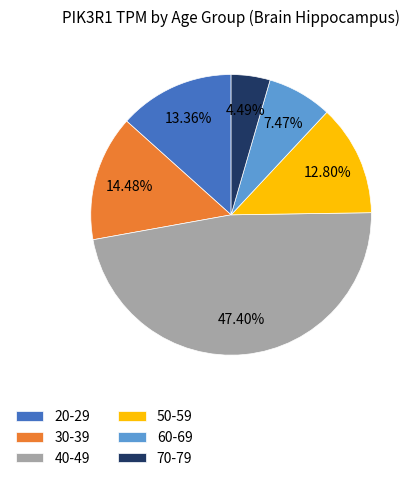

How much of the chart is everything except 20-29?

86.6%